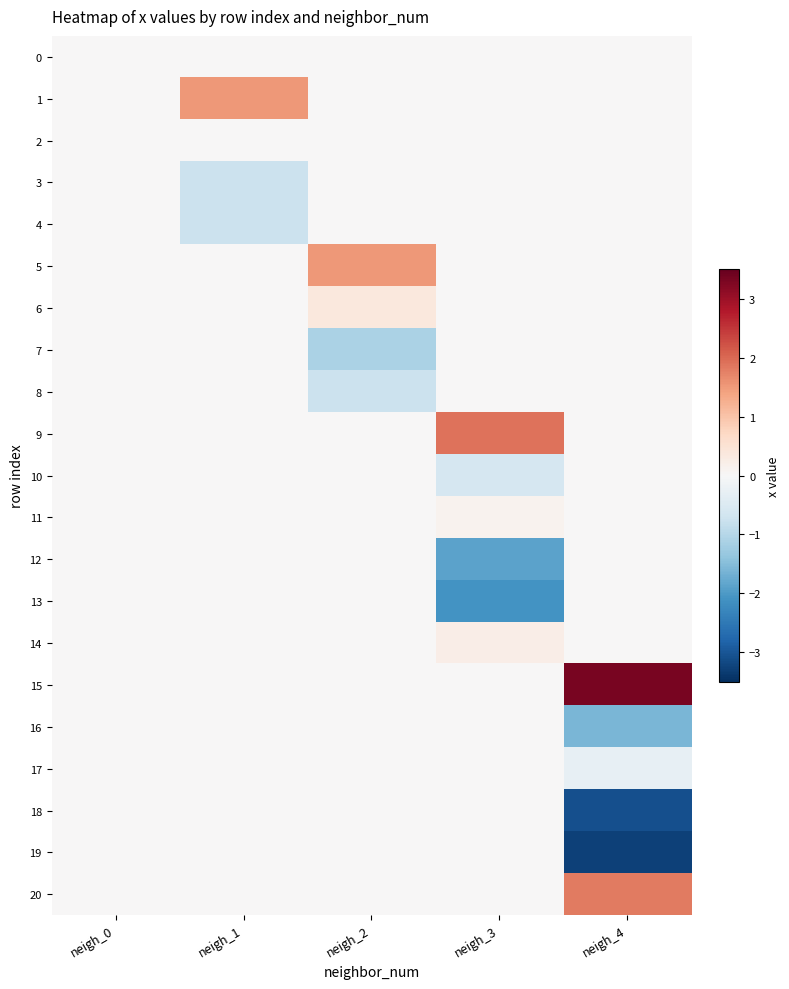

Which series has the largest range (max minus min)?

15